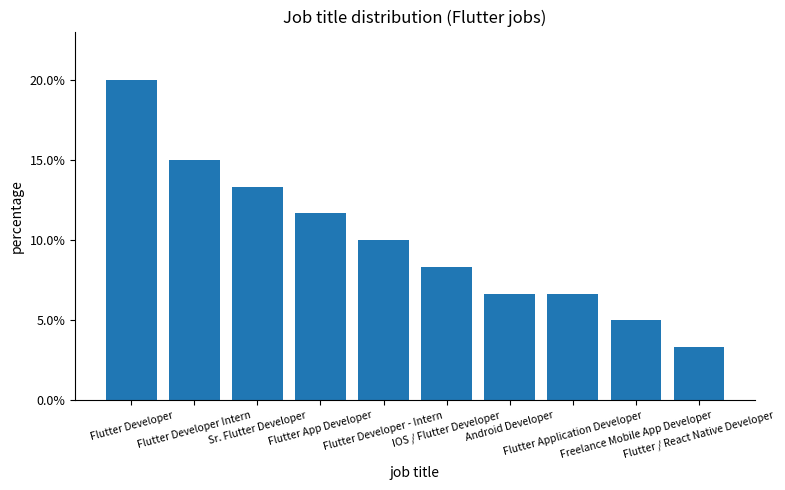

Are the bars horizontal?

No